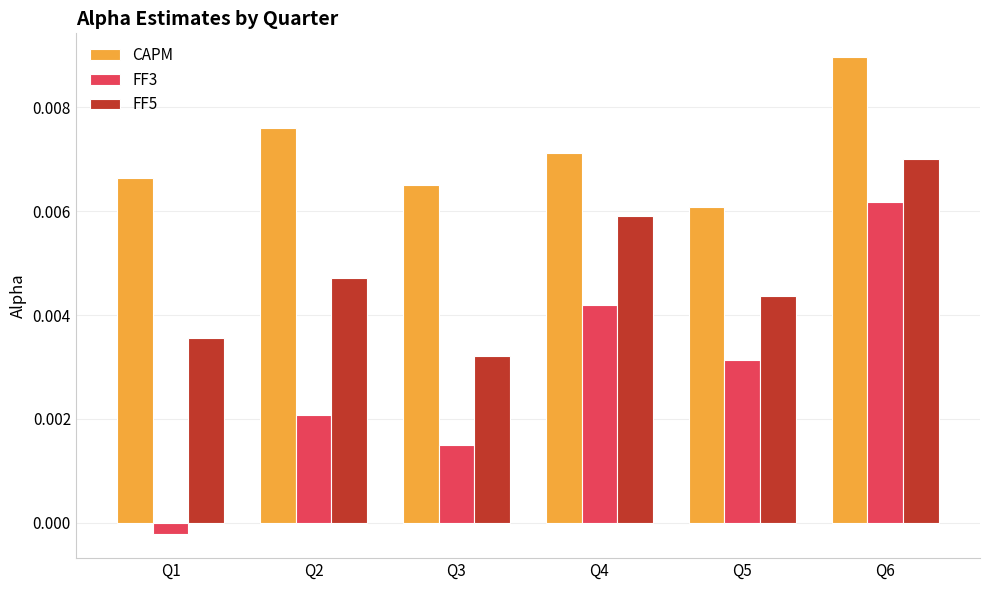

What are all the series names shown in the legend?

CAPM, FF3, FF5